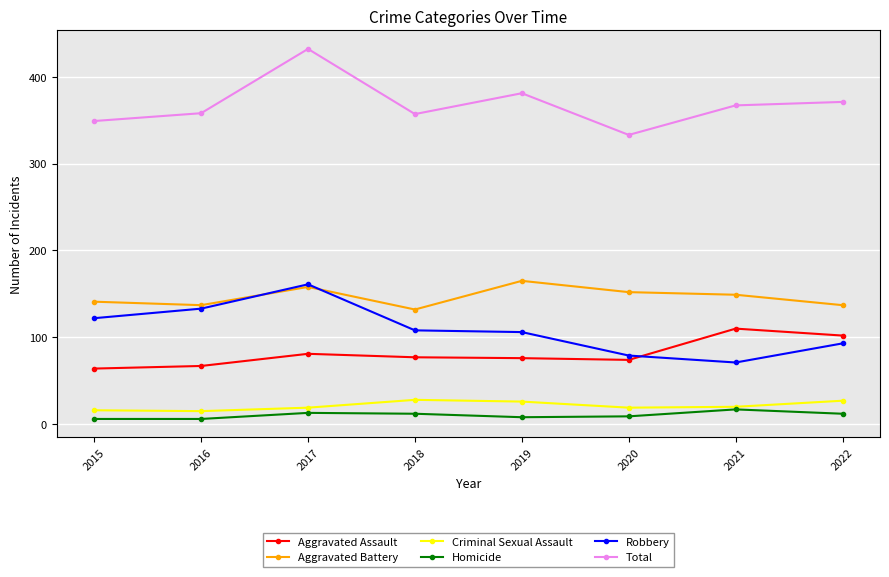

What value does the Criminal Sexual Assault series have at 2017?

19